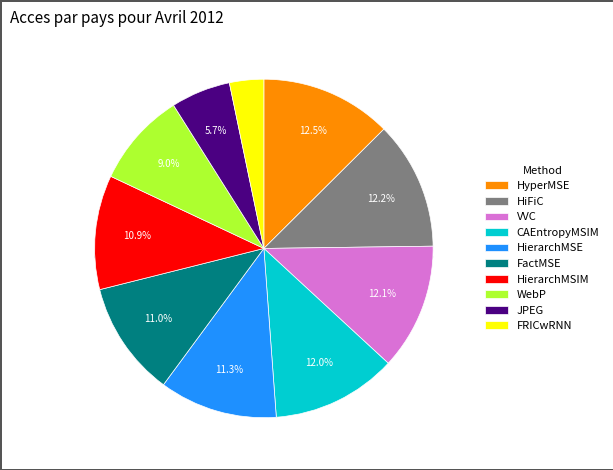

What percentage is the VVC slice, to the nearest percent?

12%